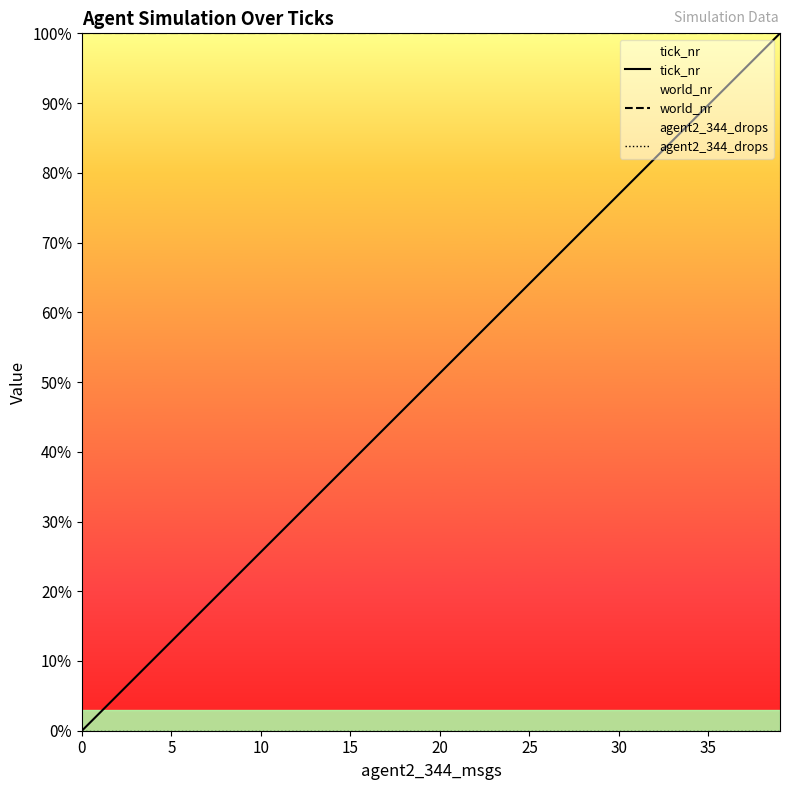

At which category is the sum across all series the highest?

39